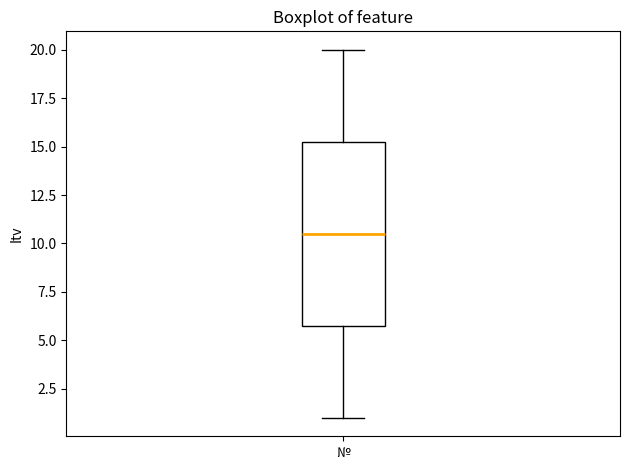

Where is the lower edge of the box for № on the y-axis? The values are not printed on the chart, so give them approximately, as read against the axis.

6.0